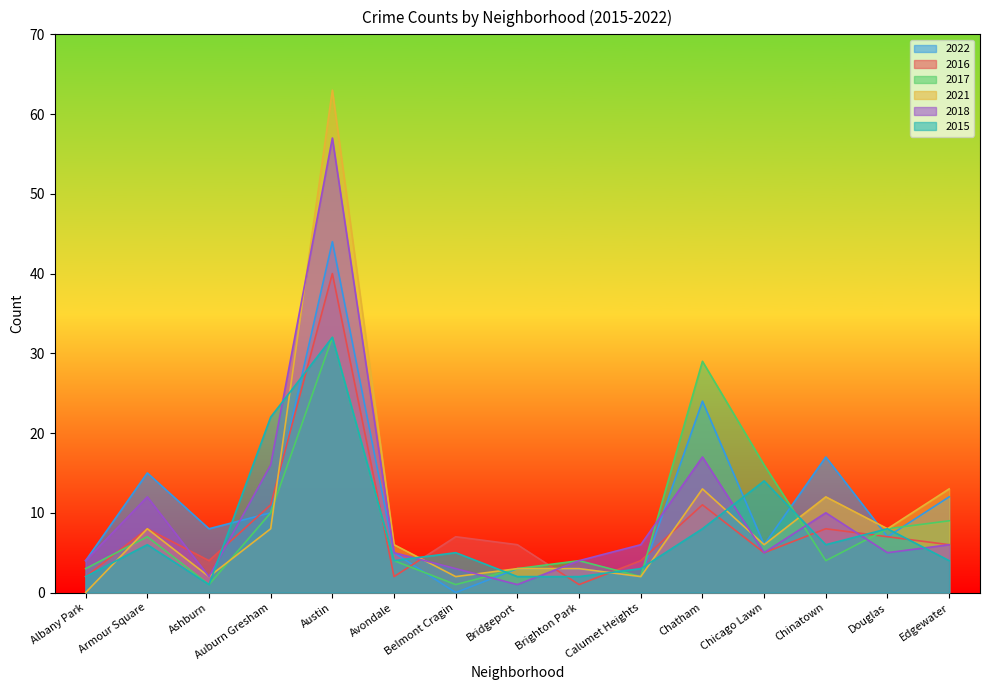

The value of 2022 at Edgewater is 20. True or false?

False